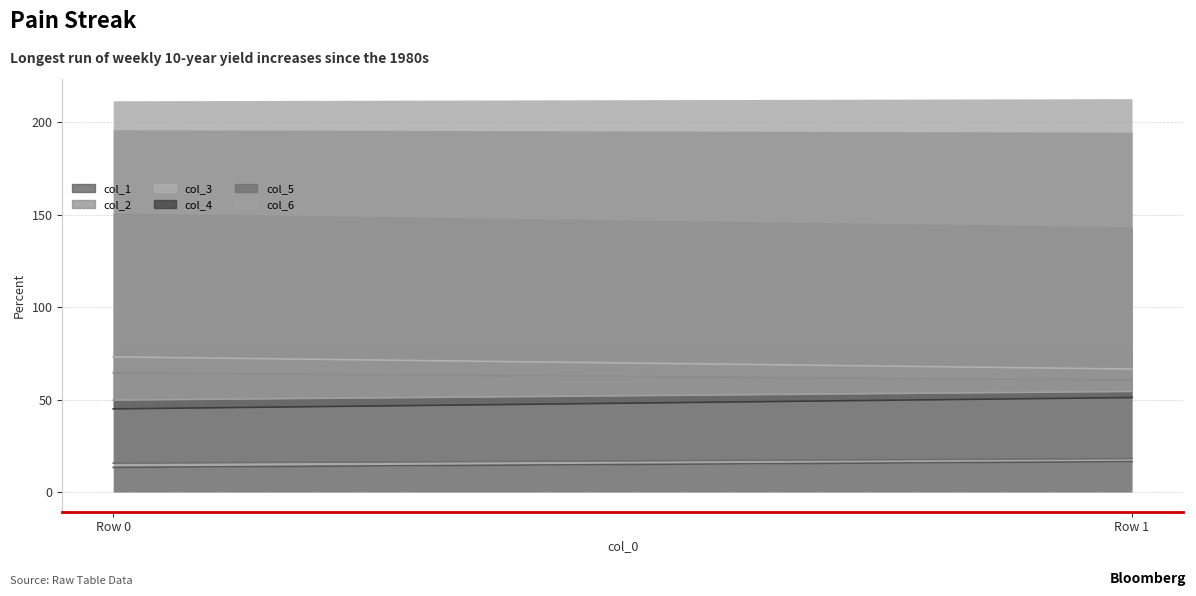

Which has a higher value, Row 1 or Row 0?

Row 1